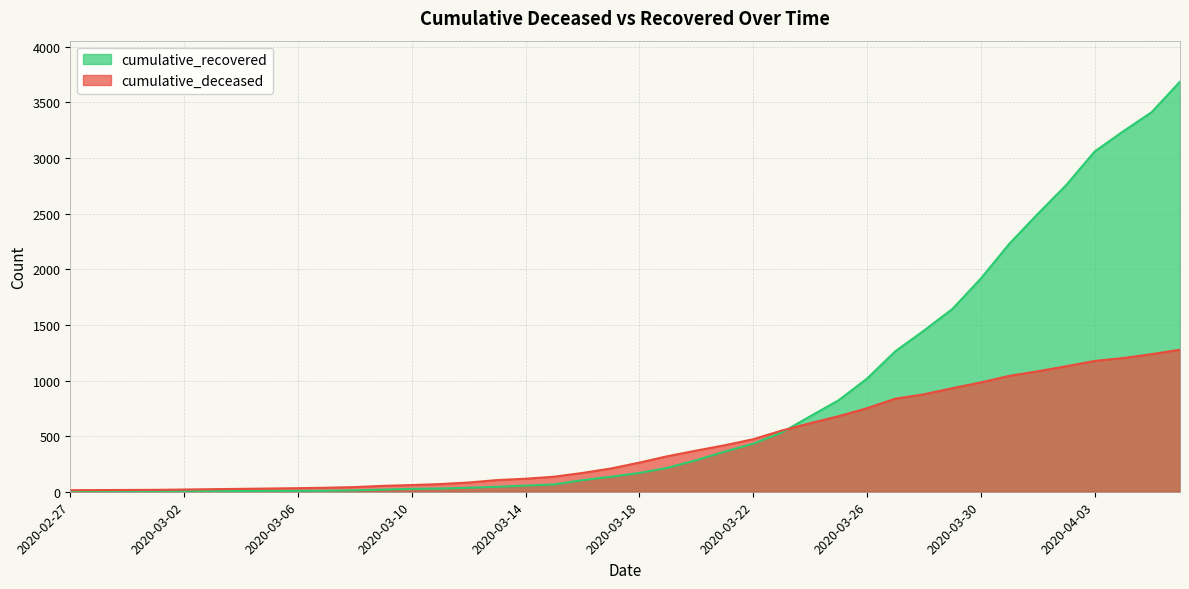

What is the value of the cumulative_recovered point at the 21st from the left?

169